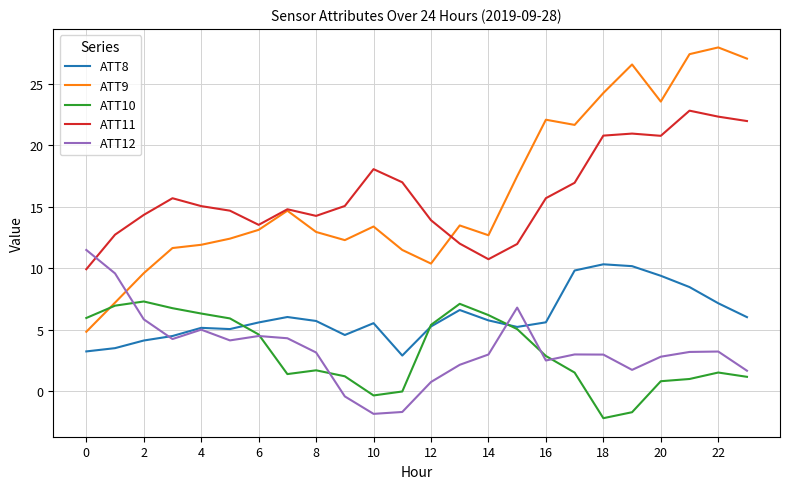

Which series has the widest spread of values?

ATT9